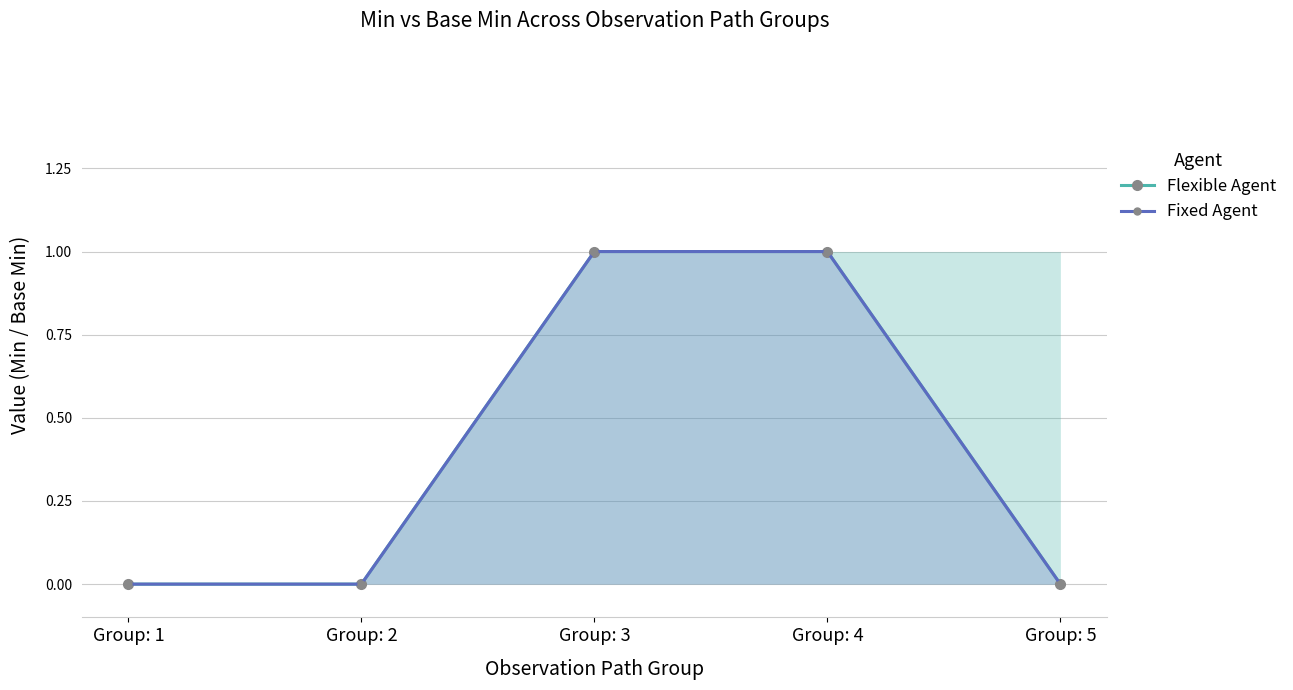

What are all the series names shown in the legend?

Flexible Agent, Fixed Agent